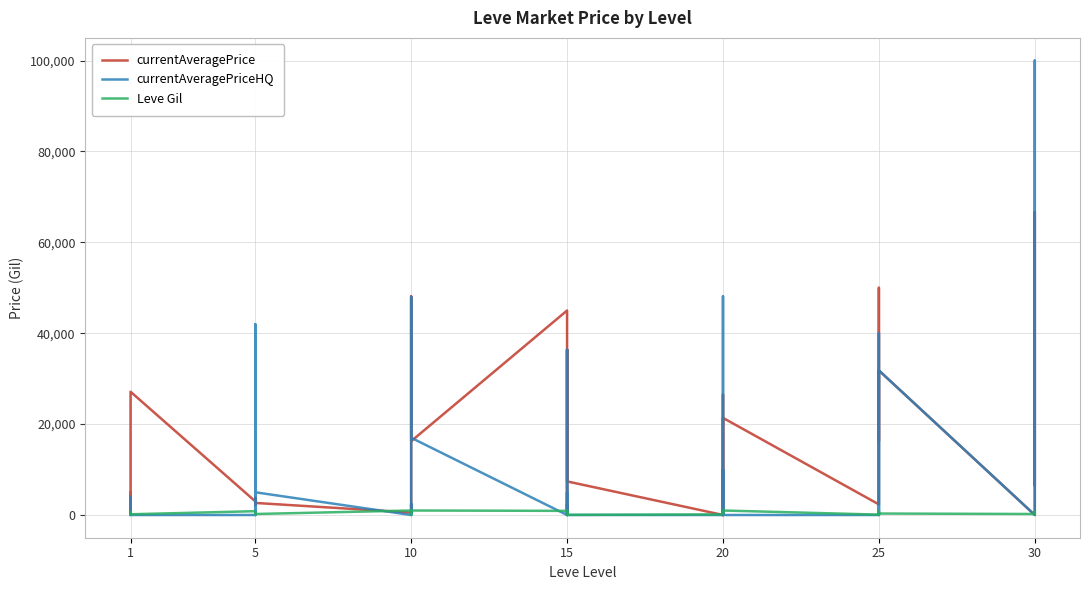

How many values in currentAveragePrice are above zero?

36